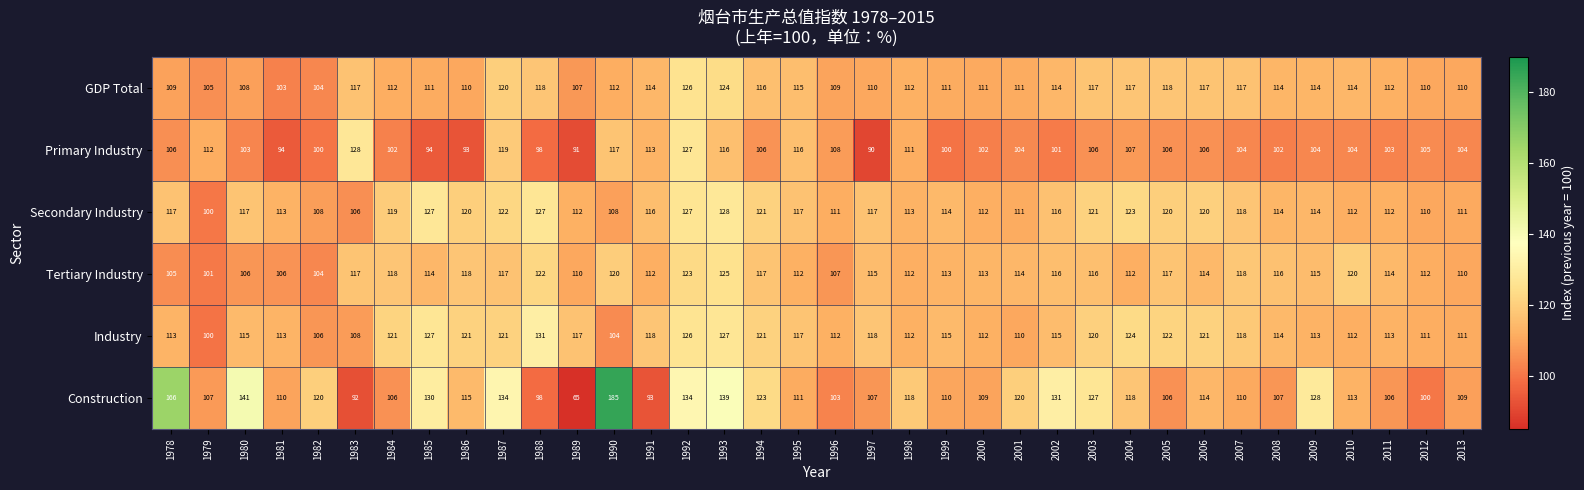

Is it true that Secondary Industry equals 108 at 1990?

True